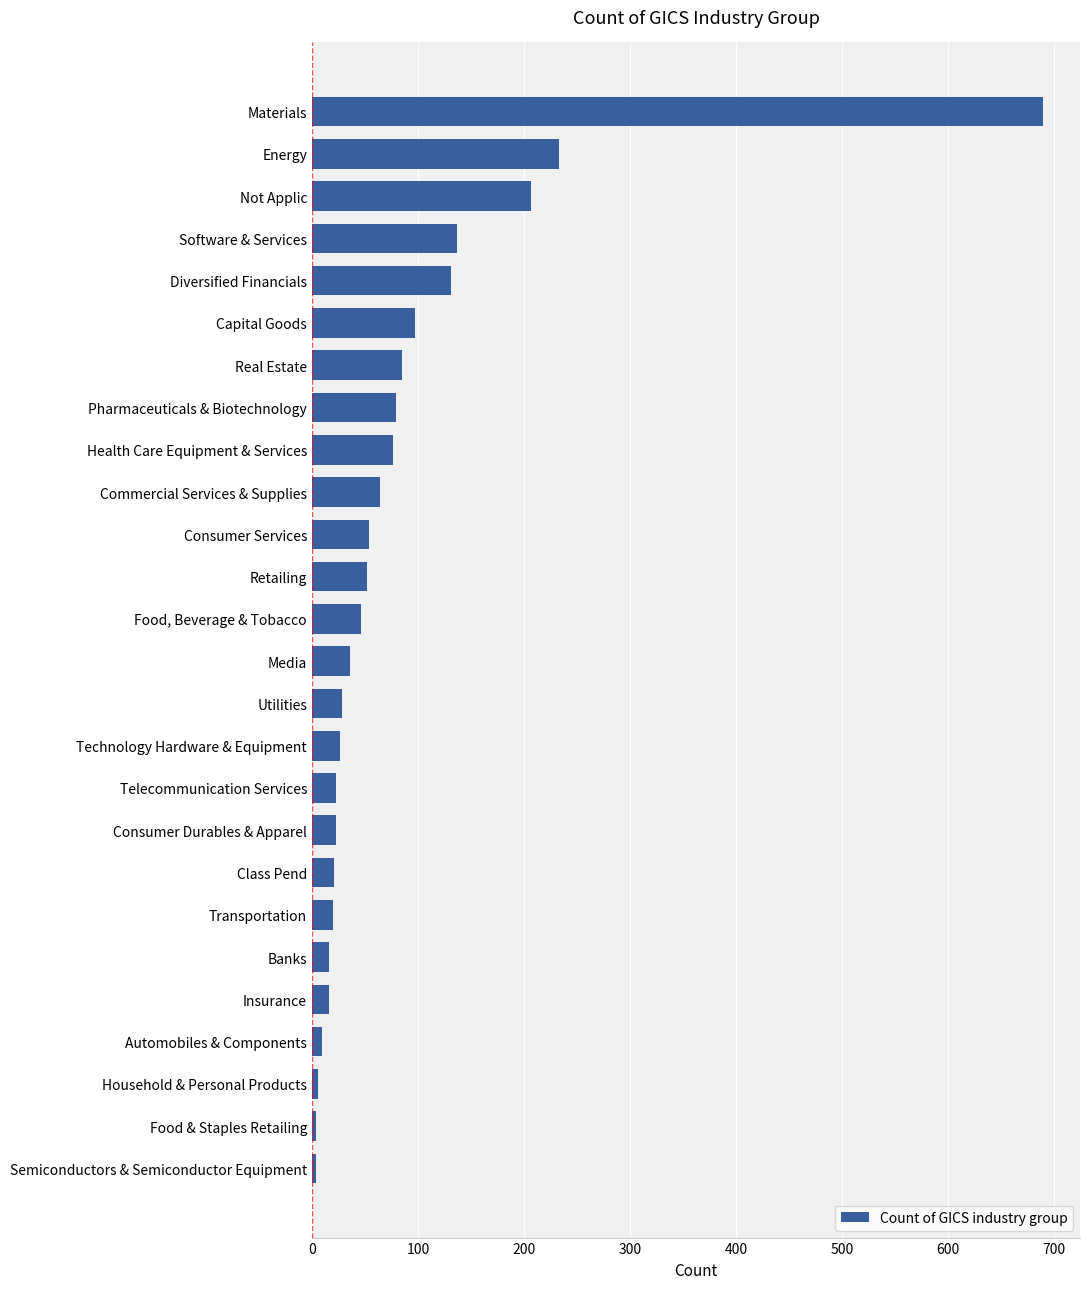

Which label corresponds to the largest value in the chart?

Materials